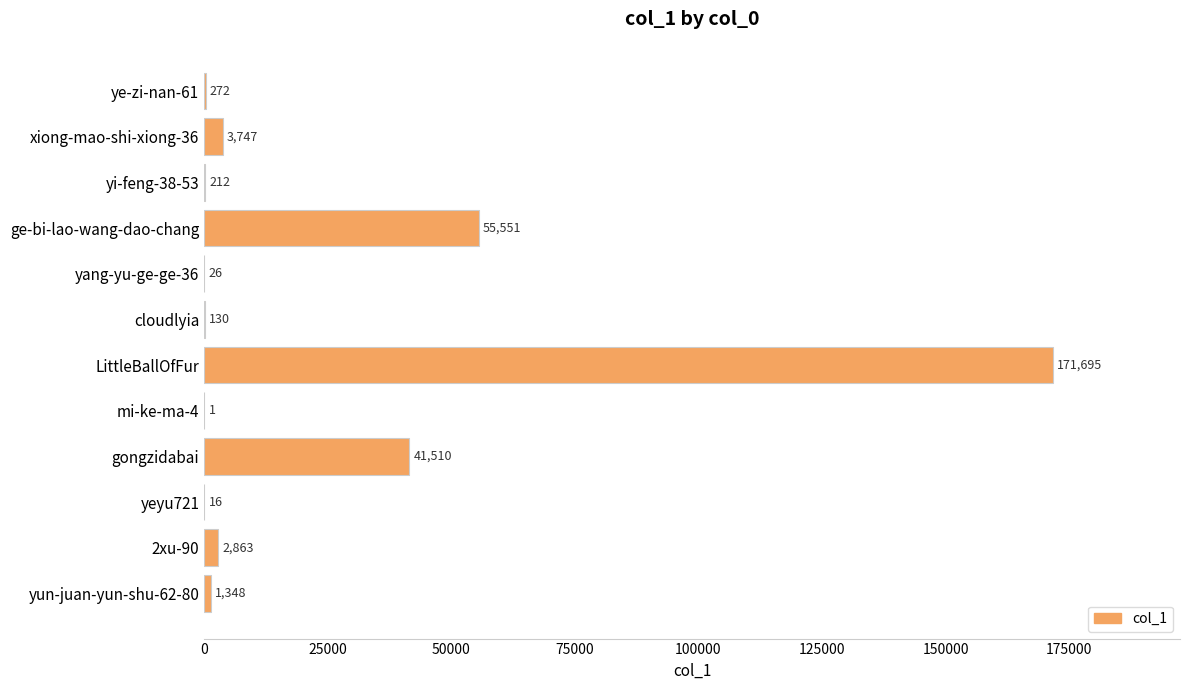

What is the change in value from mi-ke-ma-4 to gongzidabai?

+41509